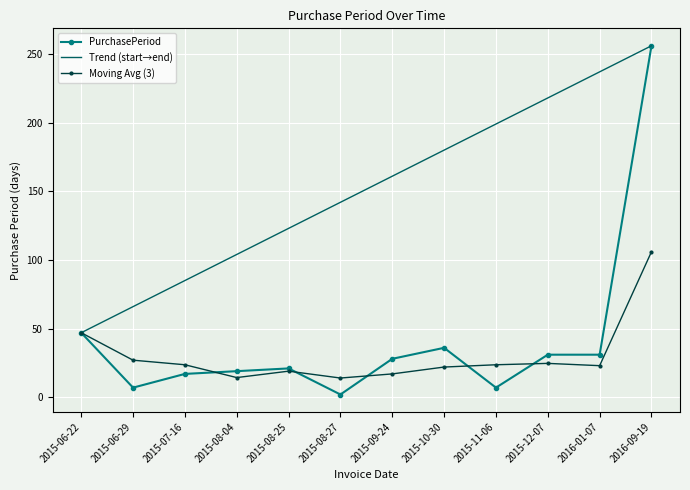

Does the chart display data point markers on the line(s)?

Yes